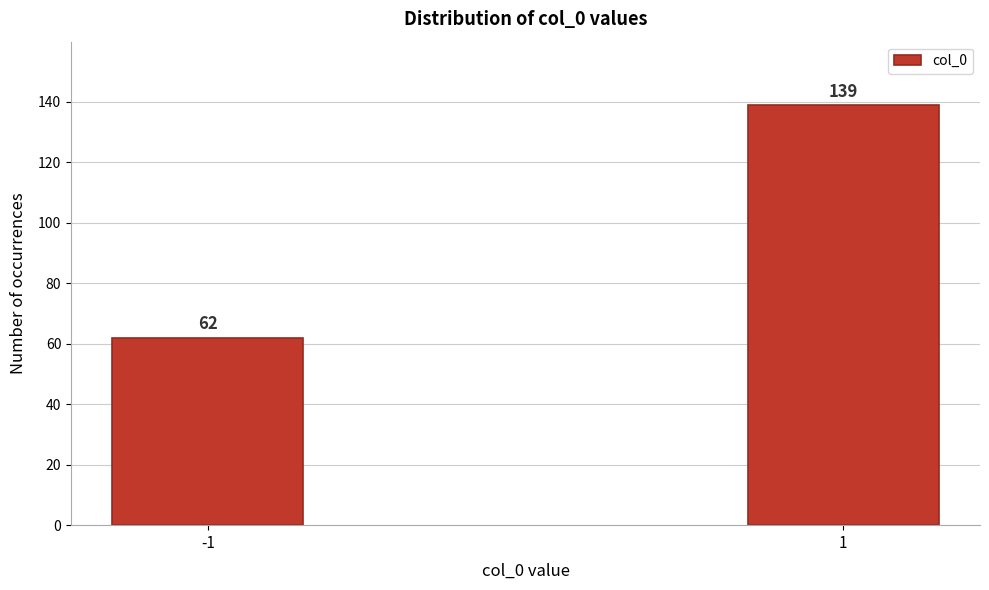

Reading left to right, extract all data points from this chart.

62	139